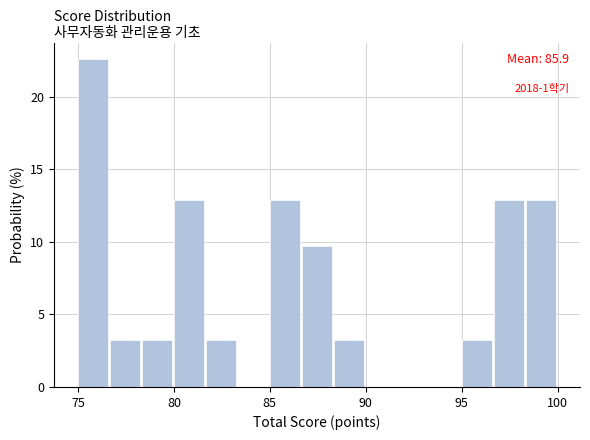

Read against the x-axis, roughly where is the centre of the tallest bar?

76.0